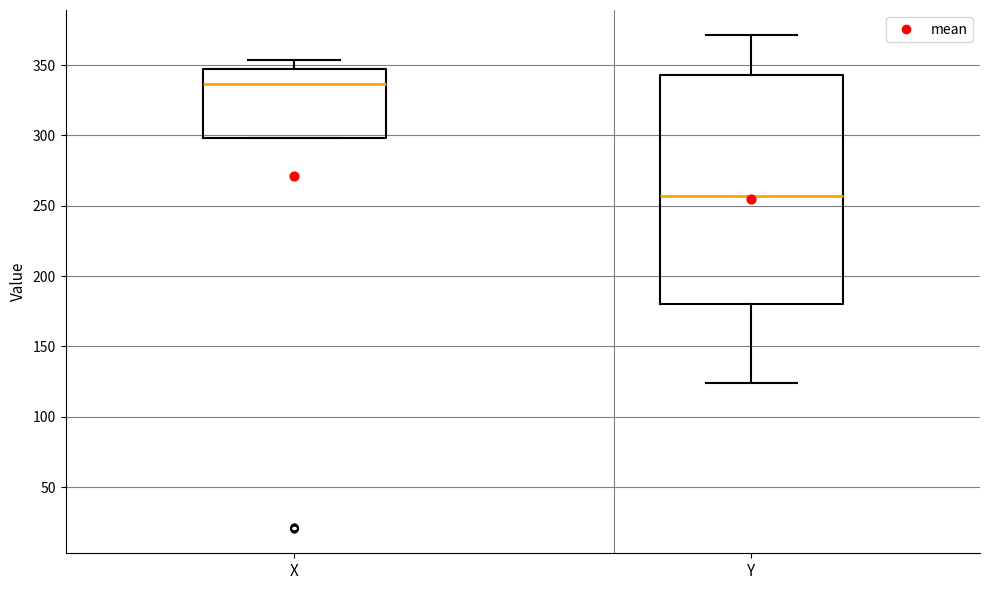

Comparing the boxes themselves (not the whiskers), which one is the tallest?

Y